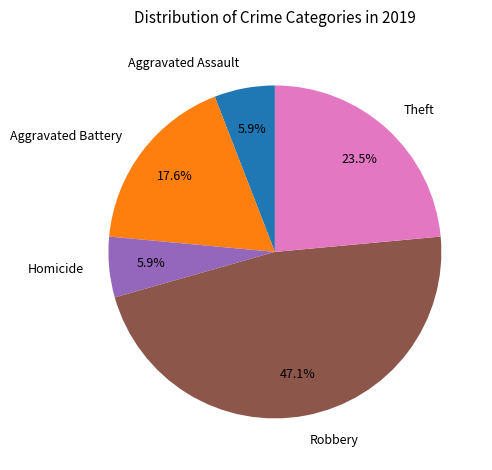

To the nearest percent, what portion does Aggravated Battery represent?

18%